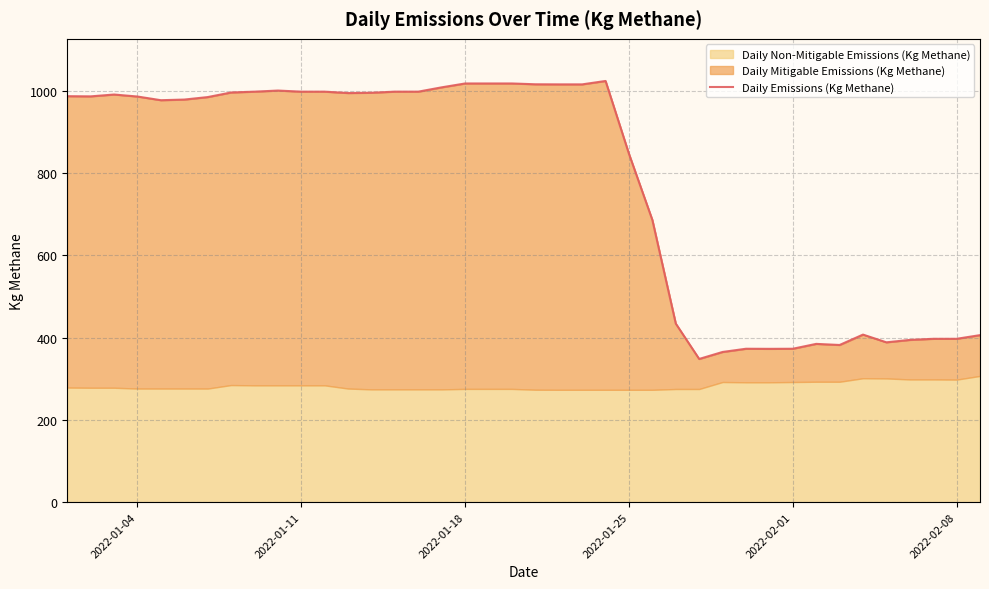

What is the lowest value of the Daily Emissions (Kg Methane) series?

348.3